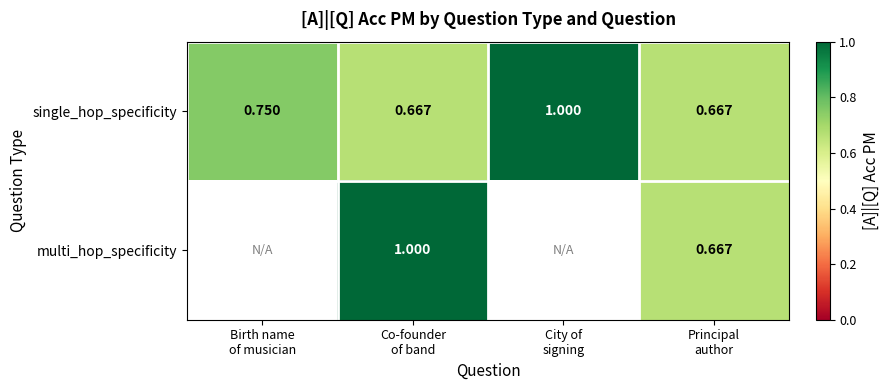

Which category has the highest value across all series?

City of
signing